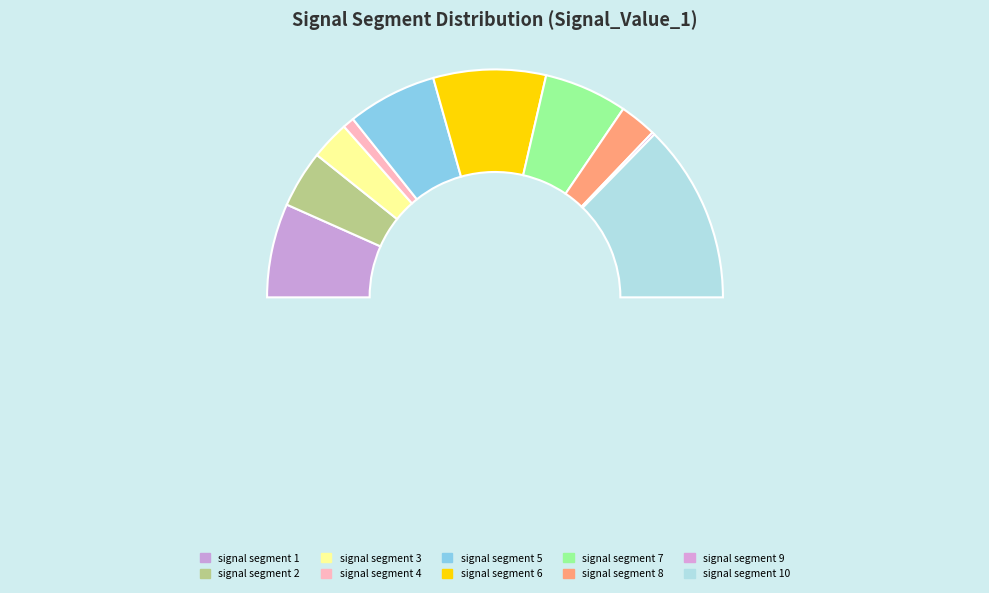

To the nearest percent, what is the difference between the largest and smallest slice percentages?

25%